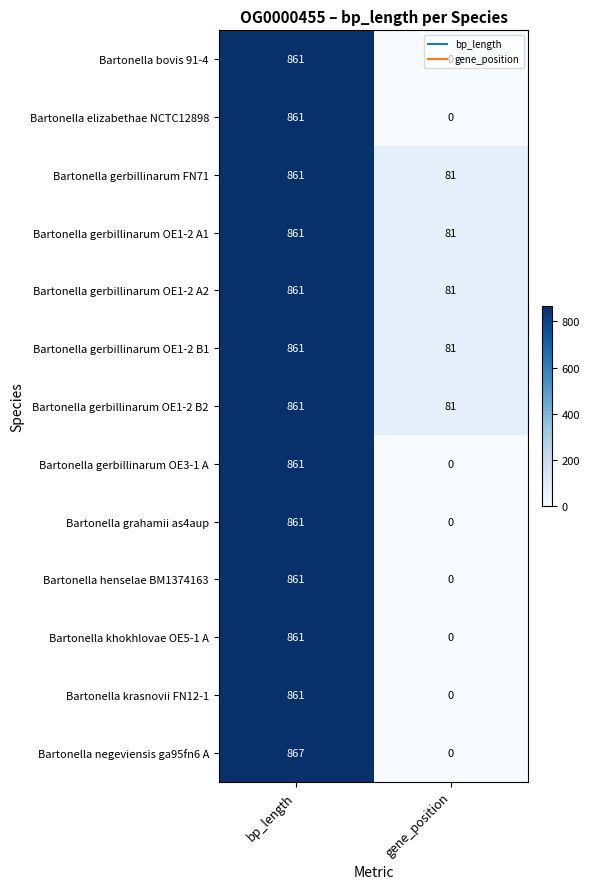

Which label corresponds to the smallest value in the chart?

gene_position